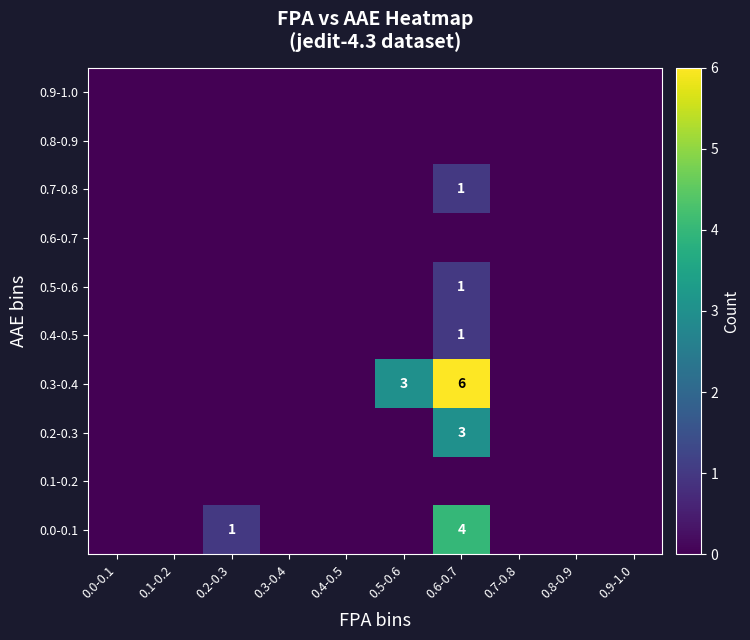

The 0.3-0.4 series shows 1 at 0.5-0.6. True or false?

False